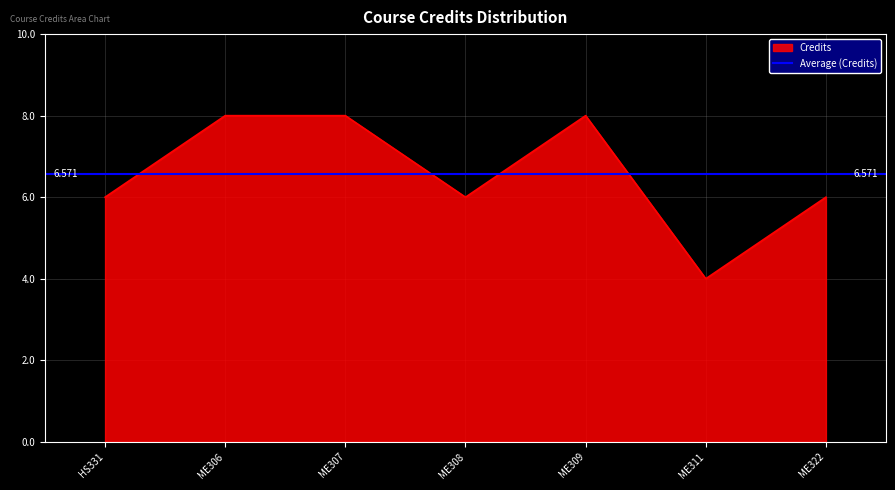

How many points are higher than both their immediate neighbors (excluding endpoints)?

1